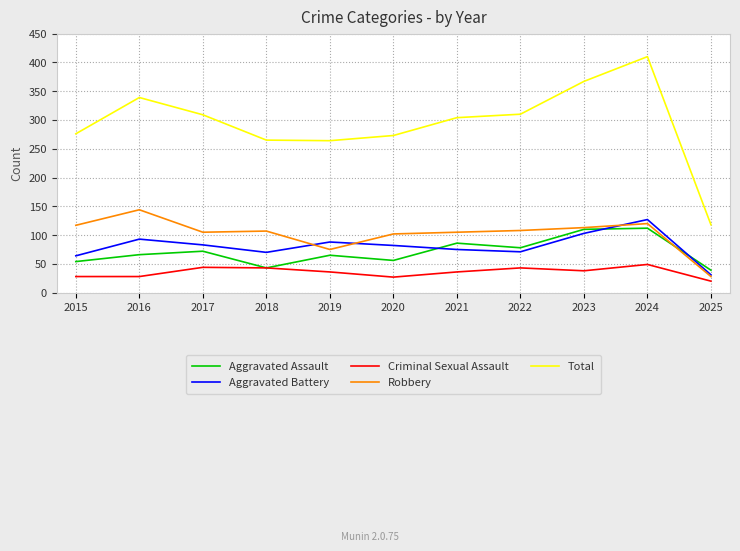

What is the maximum value shown in the chart?

410